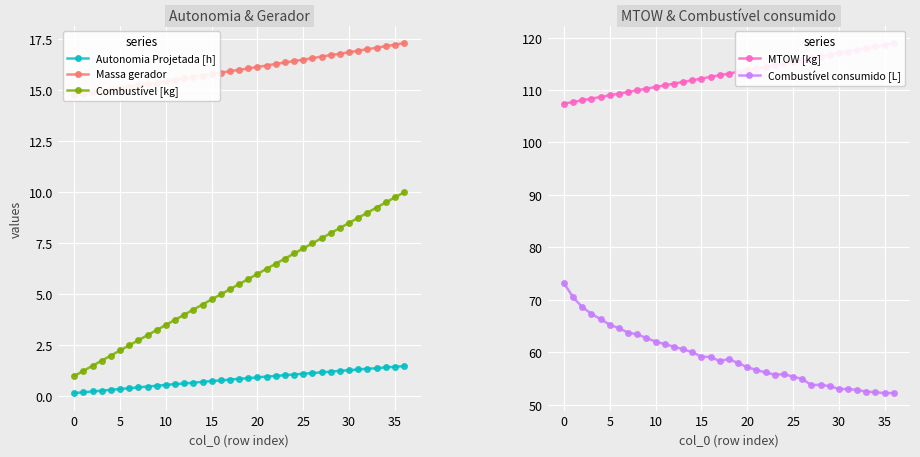

What is the maximum value for Autonomia Projetada [h]?

1.5